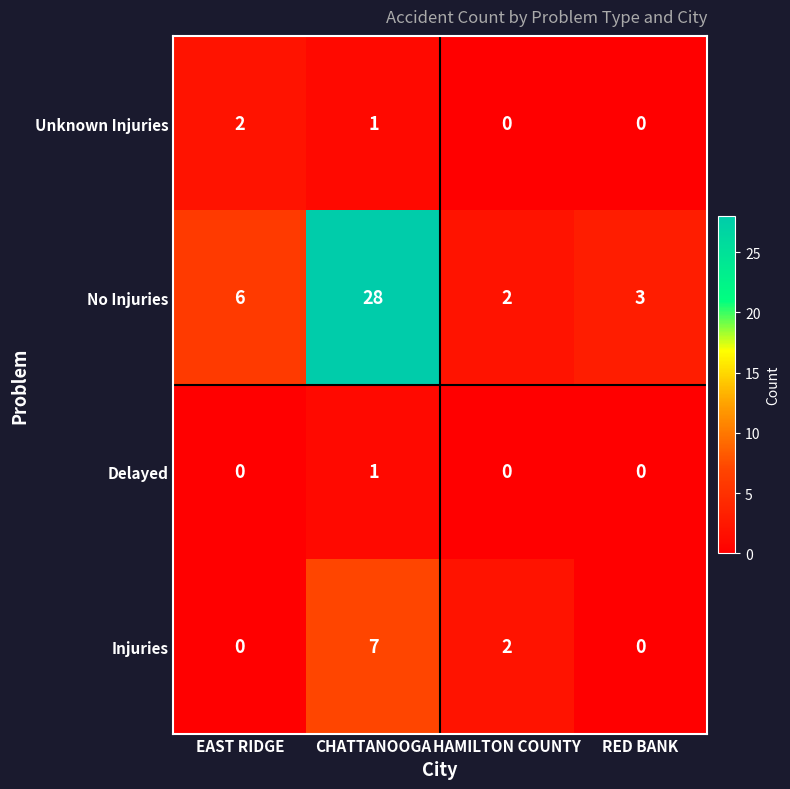

At which label is Injuries closest to 3?

HAMILTON COUNTY